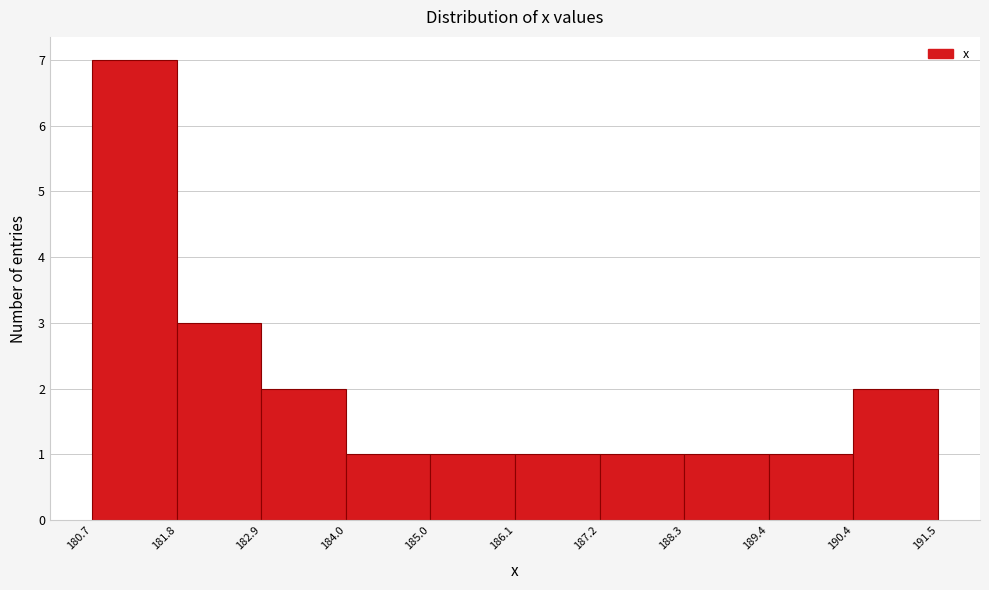

Reading left to right, list every bar in this chart as the range it spans on the x-axis followed by its height. The values are not printed on the chart, so give them approximately, as read against the axis.

180.7 to 181.8: 7
181.8 to 182.9: 3
182.9 to 184.0: 2
184.0 to 185.0: 1
185.0 to 186.1: 1
186.1 to 187.2: 1
187.2 to 188.3: 1
188.3 to 189.4: 1
189.4 to 190.4: 1
190.4 to 191.5: 2